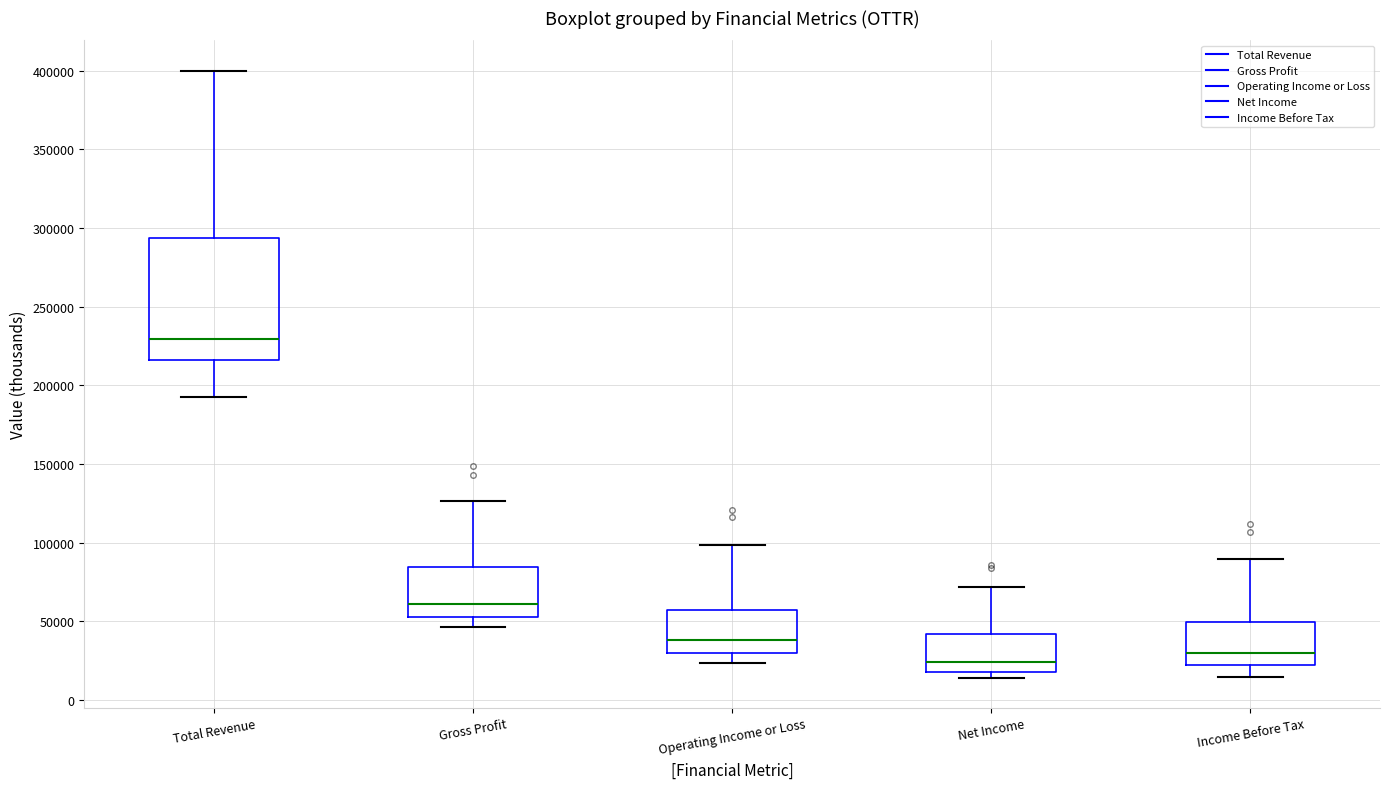

Where is the lower edge of the box for Net Income on the y-axis? The values are not printed on the chart, so give them approximately, as read against the axis.

20000